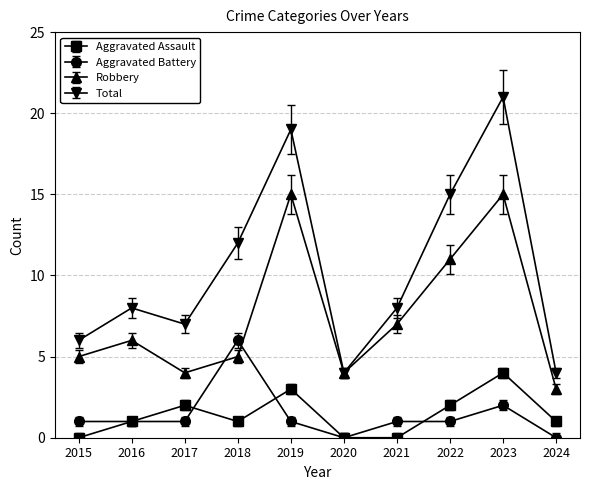

What is the difference between the maximum and second lowest values in the Total series?

17